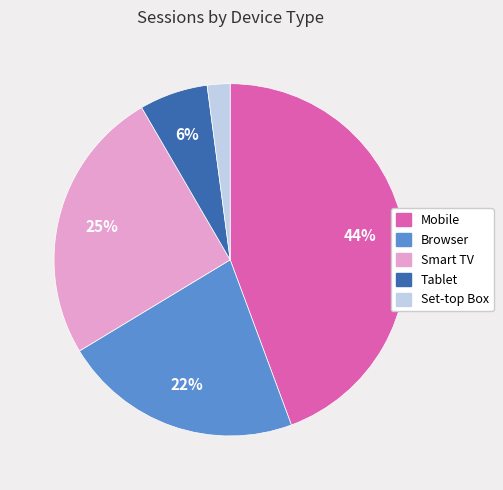

How many slices are in this pie chart?

5